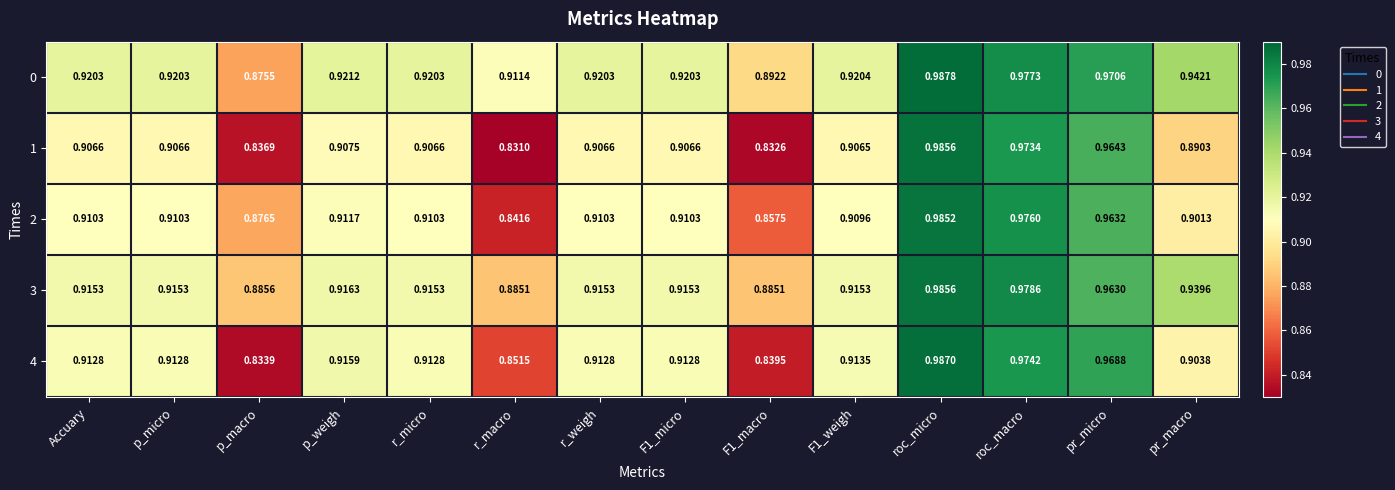

Which category has the highest value across all series?

roc_micro